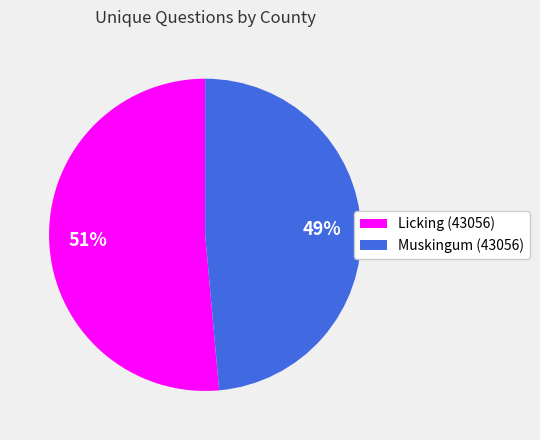

Rank the categories by value from highest to lowest.

Licking (43056), Muskingum (43056)